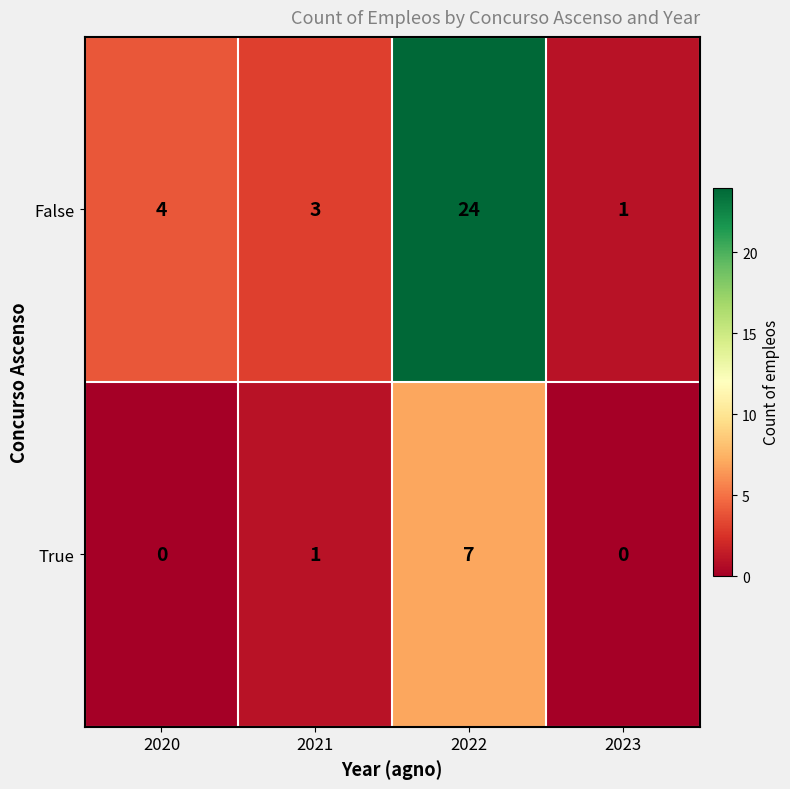

What is the spread (max minus min) of values at 2020?

4